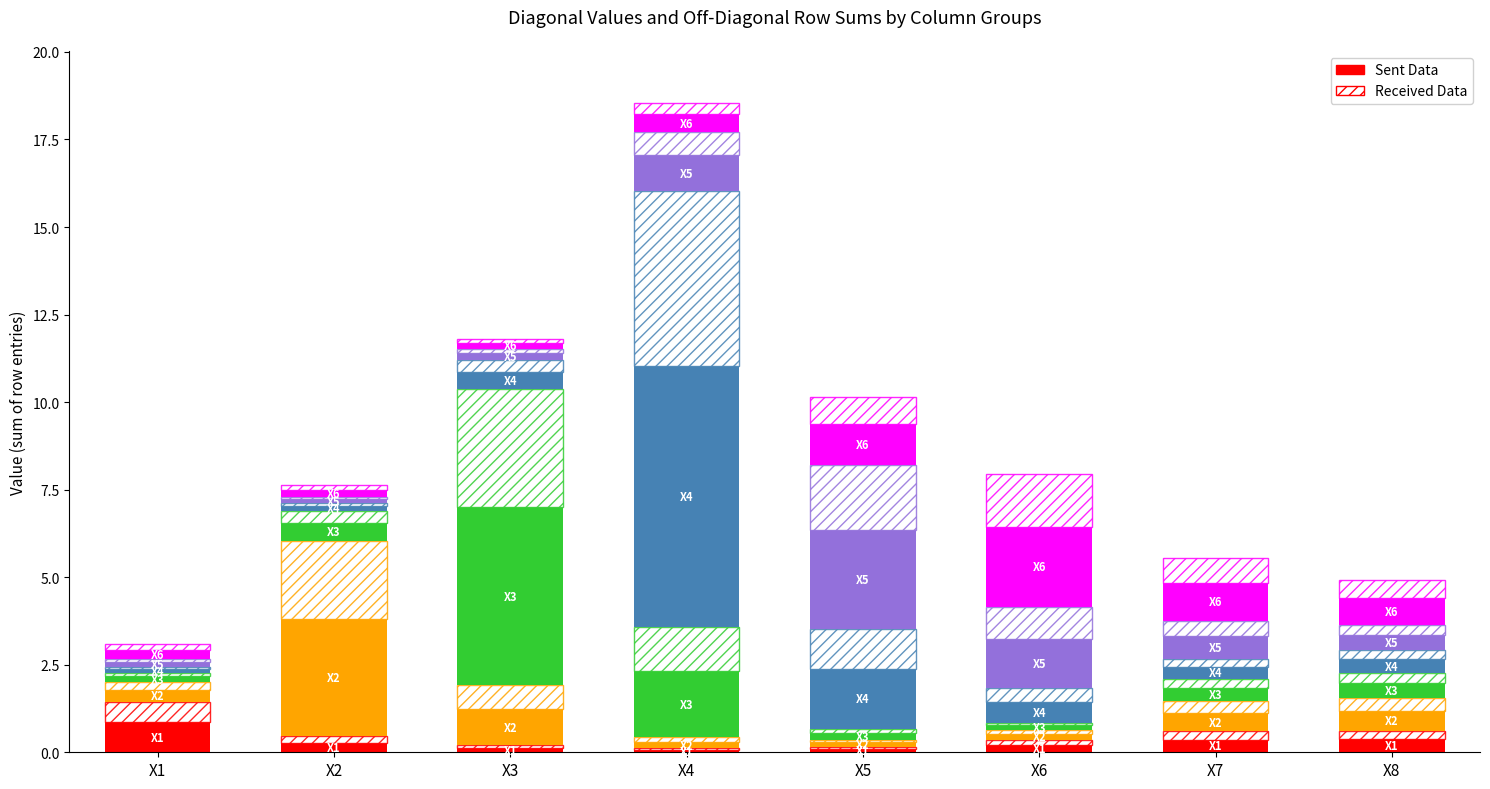

What is the spread (max minus min) of values at X3?

5.0